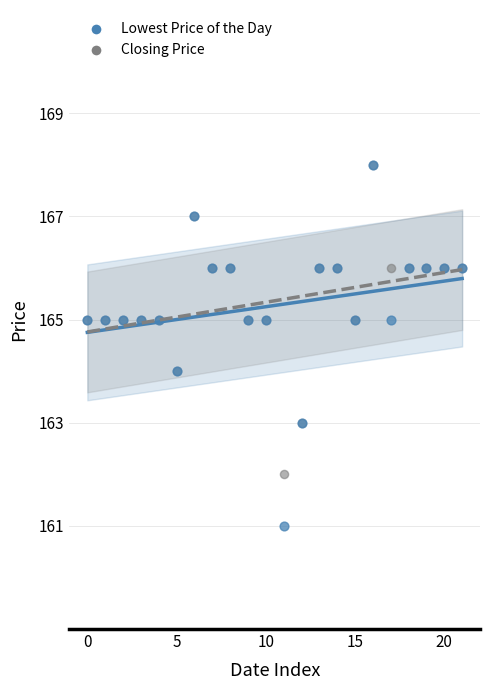

What are all the series names shown in the legend?

Lowest Price of the Day, Closing Price